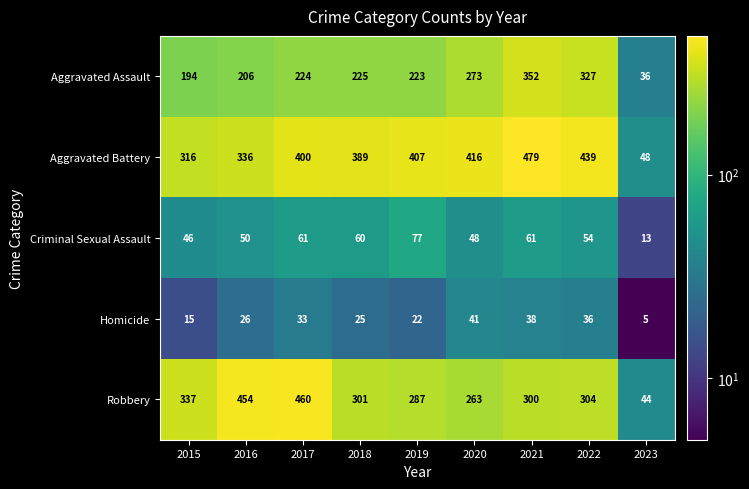

At 2015, list the series in order from largest to smallest.

Robbery, Aggravated Battery, Aggravated Assault, Criminal Sexual Assault, Homicide